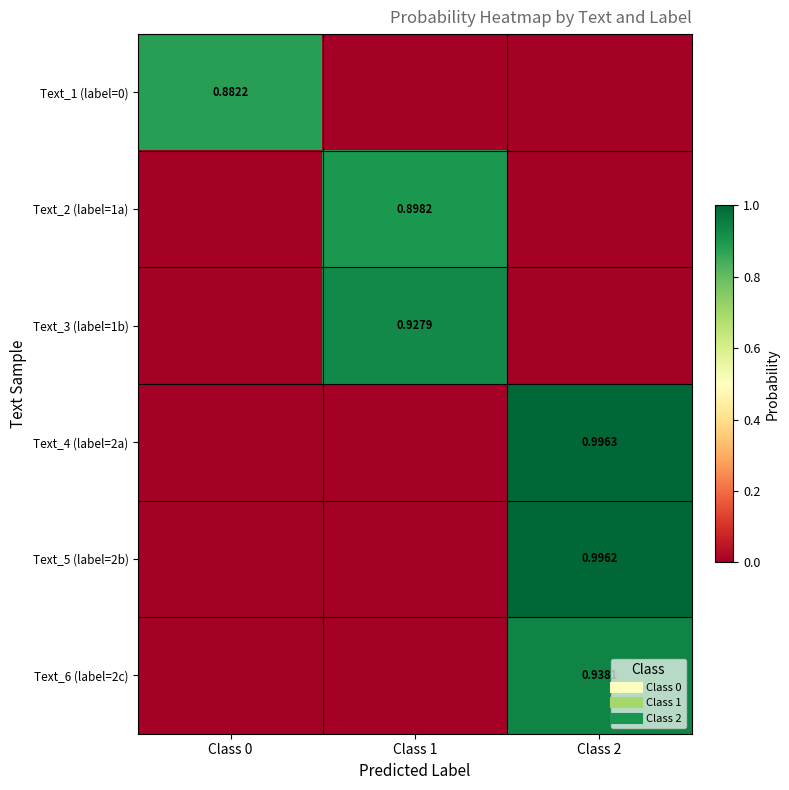

Which has a higher value, Class 0 or Class 1?

Class 0